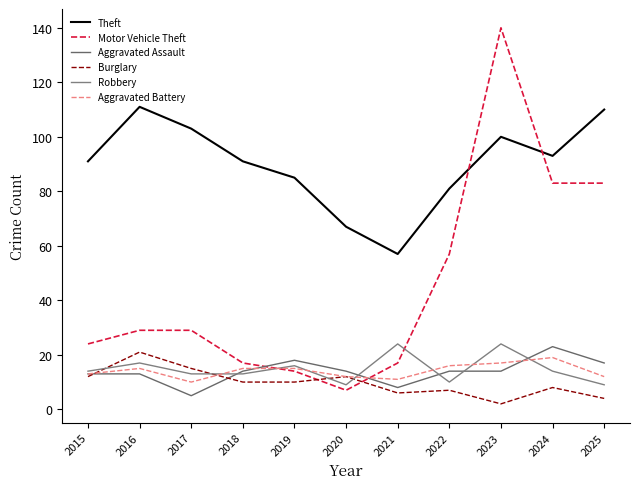

The value of Aggravated Battery at 2024 is 6. True or false?

False